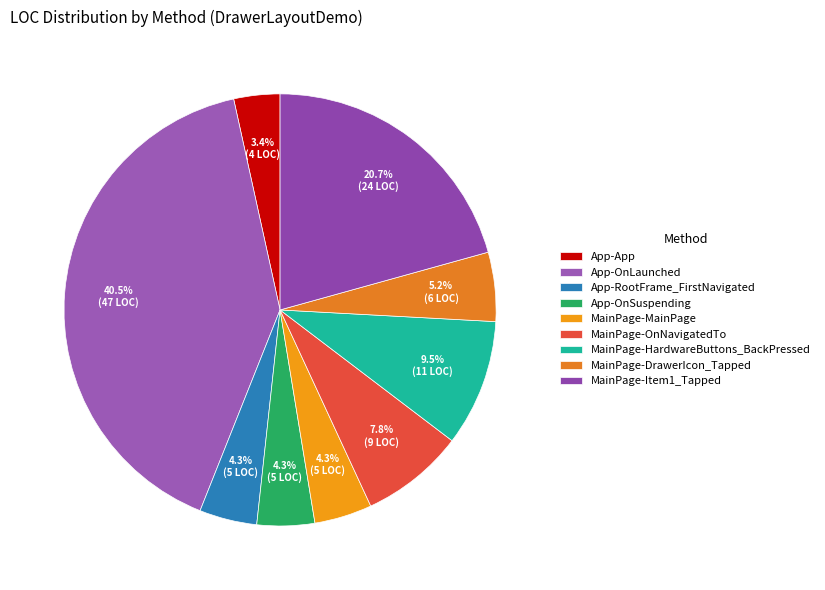

Is there a majority slice in this chart?

No